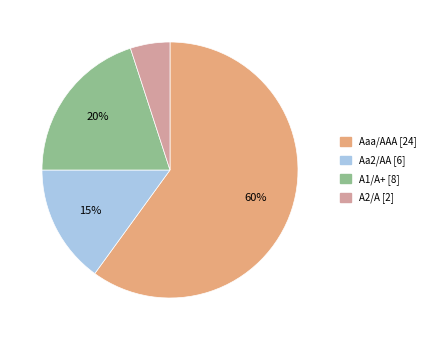

Which slice represents more than half of the pie?

Aaa/AAA